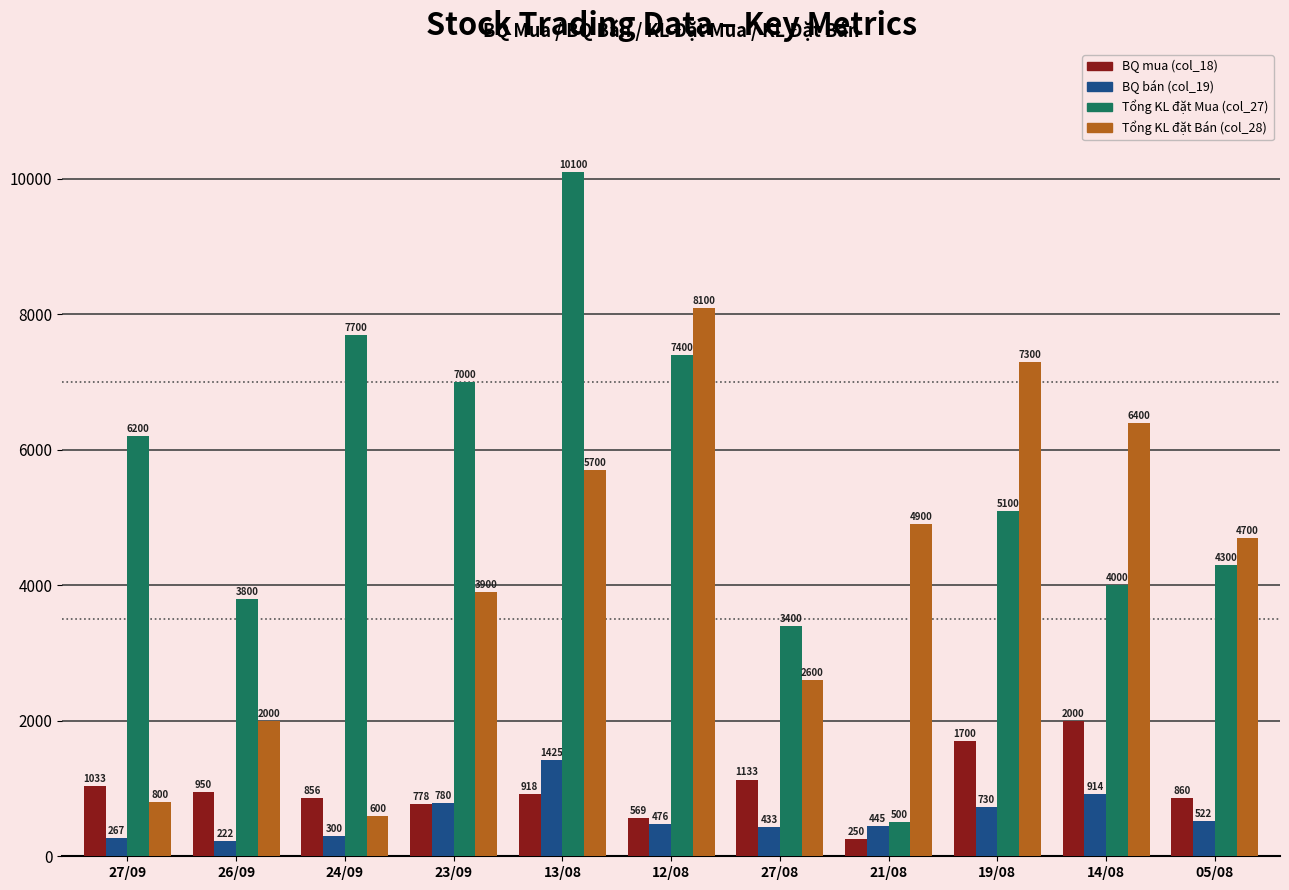

At which category is the sum across all series the highest?

13/08